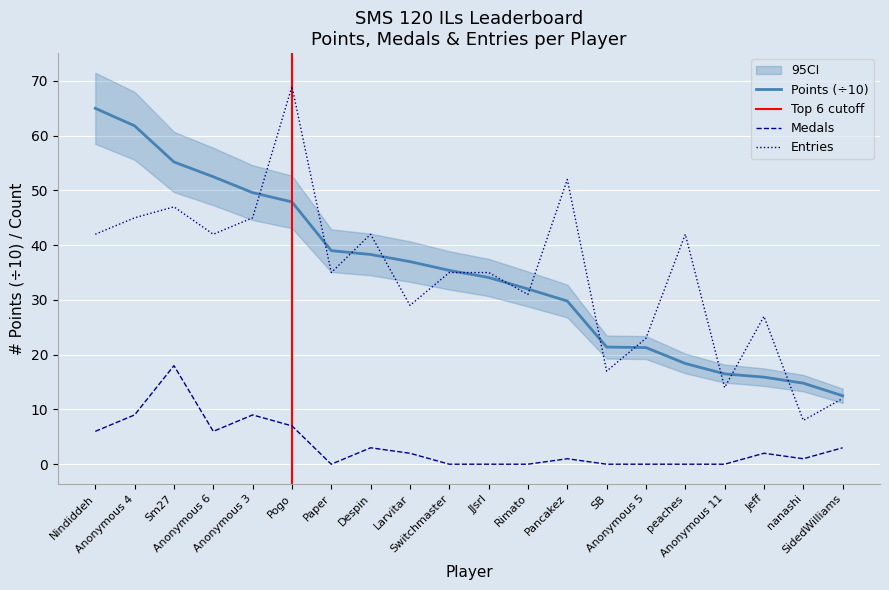

Where does the Entries series first go above 35?

Nindiddeh